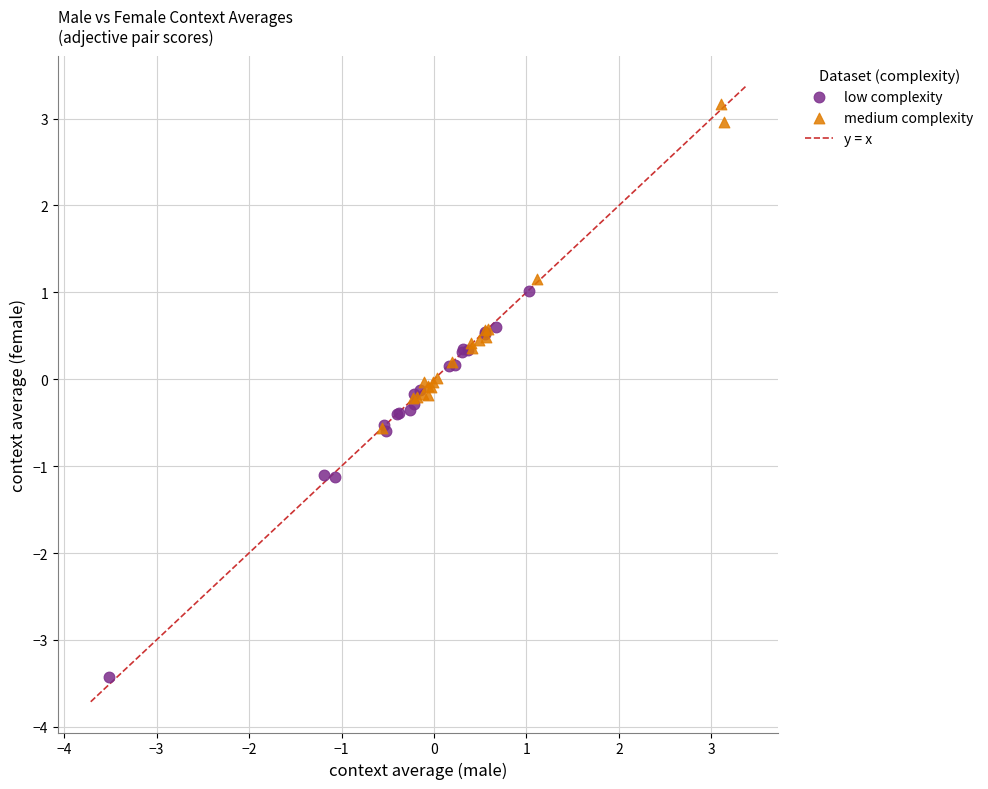

Which series contains the highest Y value?

medium complexity